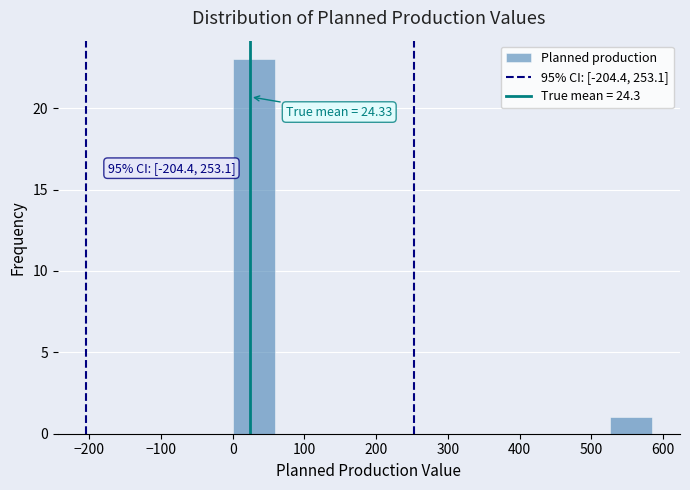

Which range on the x-axis has the tallest bar?

0 to 60